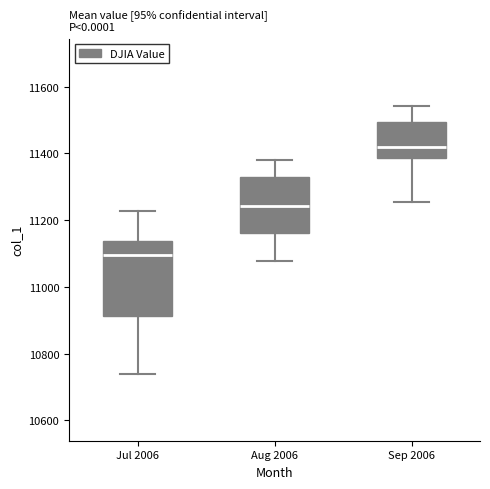

Reading left to right, read every box against the y-axis: the position of its median line, the range the box covers, and the ends of its whiskers. The values are not printed on the chart, so give them approximately, as read against the axis.

Jul 2006: median 11100, box 10920 to 11140, whiskers 10740 to 11220
Aug 2006: median 11240, box 11160 to 11320, whiskers 11080 to 11380
Sep 2006: median 11420, box 11380 to 11500, whiskers 11260 to 11540